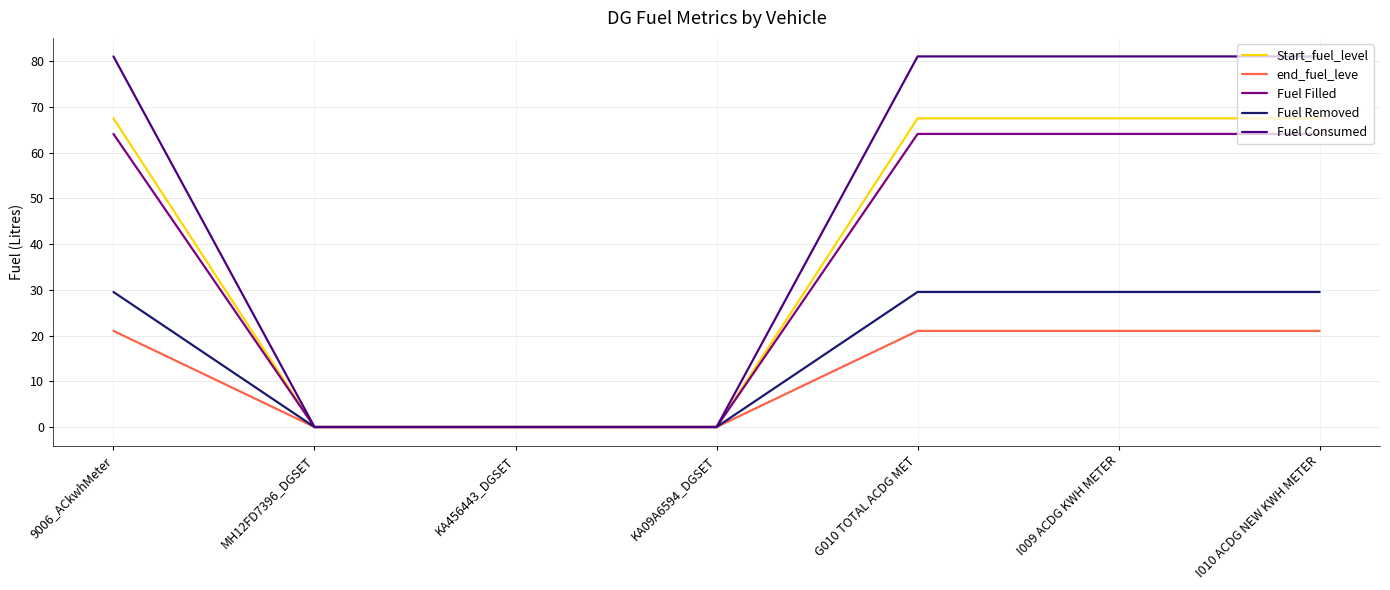

Which series has the widest spread of values?

Fuel Consumed